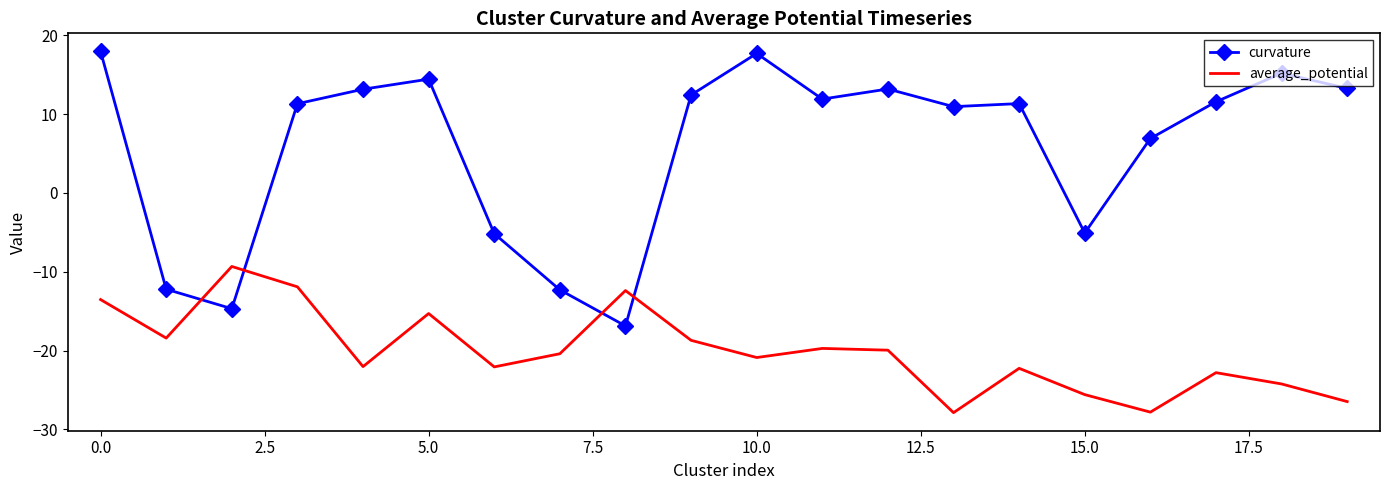

List the series in order of their overall mean, highest first.

curvature, average_potential